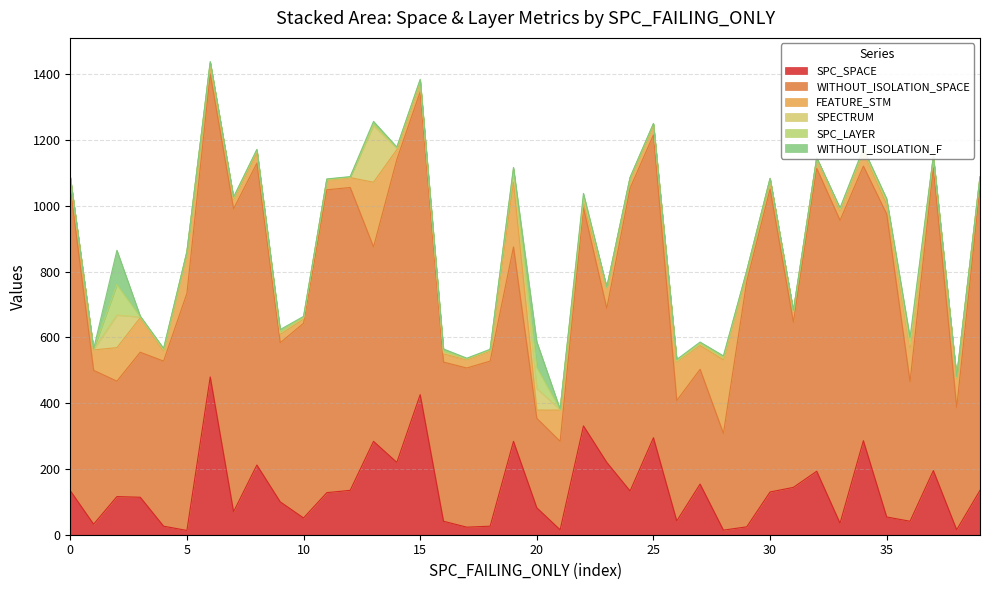

Which has a higher value, 2 or 4?

2